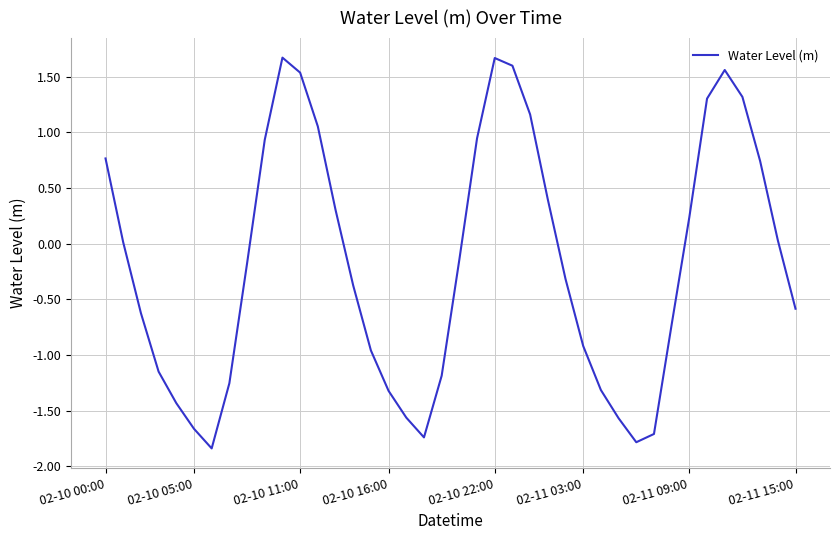

What is the maximum value shown in the chart?

1.7